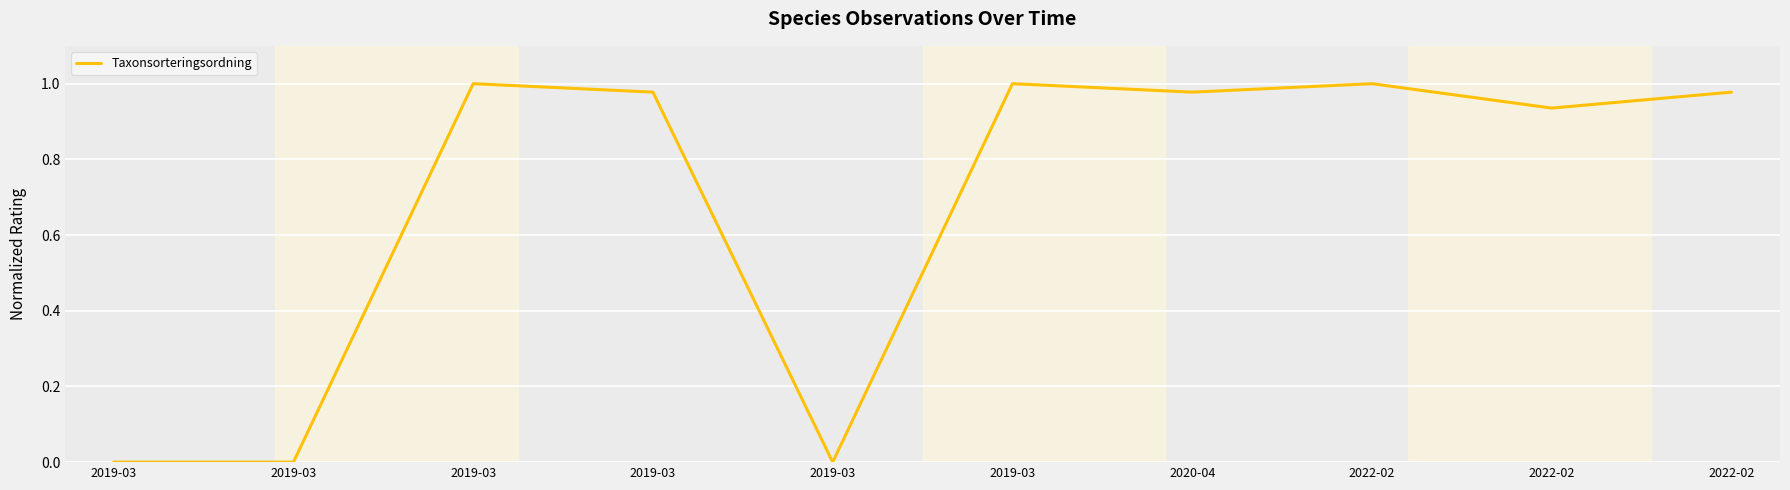

How many lines are shown in the chart?

1